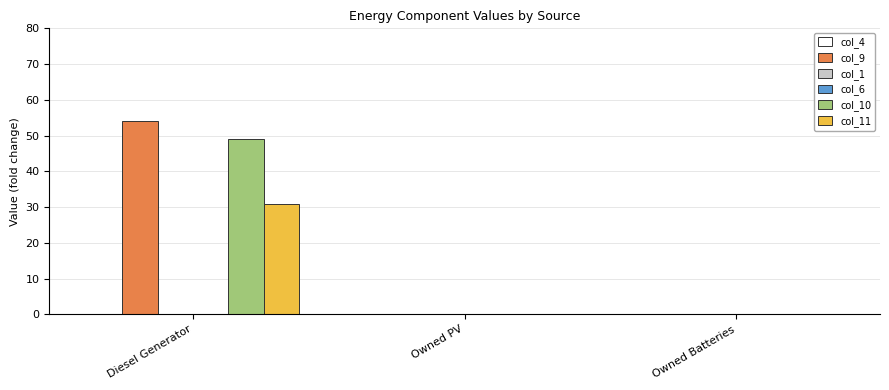

How many bars are there in total?

18